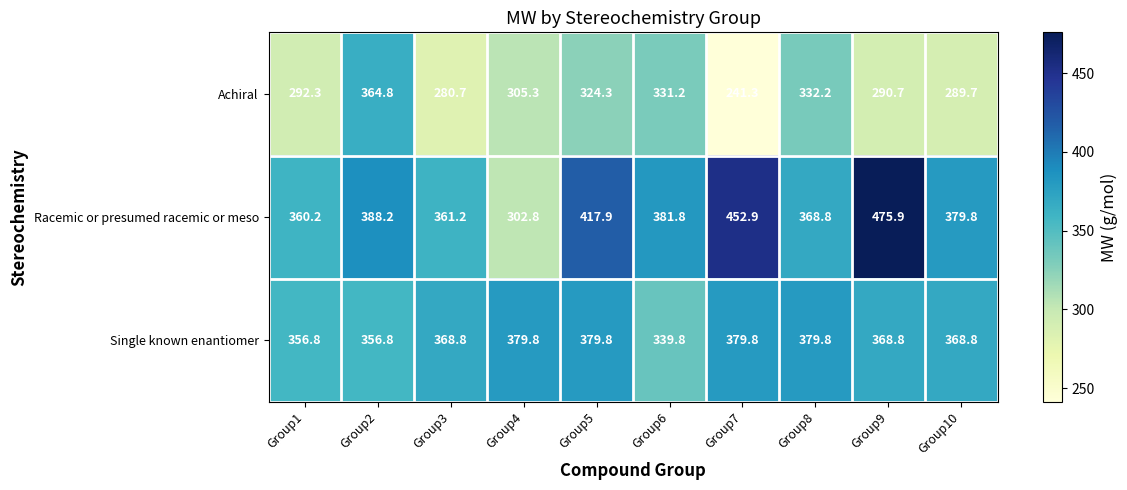

What is the approximate value of Racemic or presumed racemic or meso at Group2?

388.2